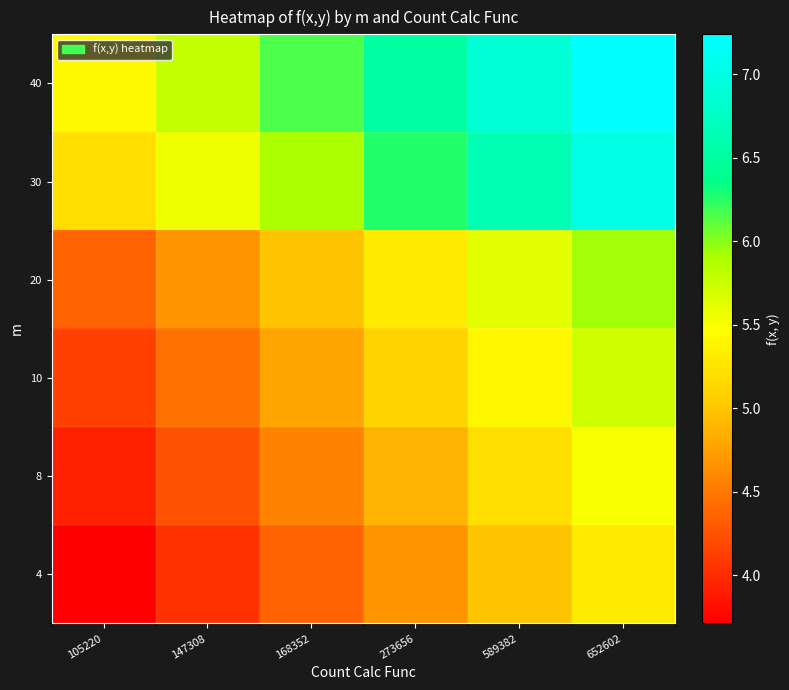

What is the difference between the highest and lowest values at 168352?

1.8